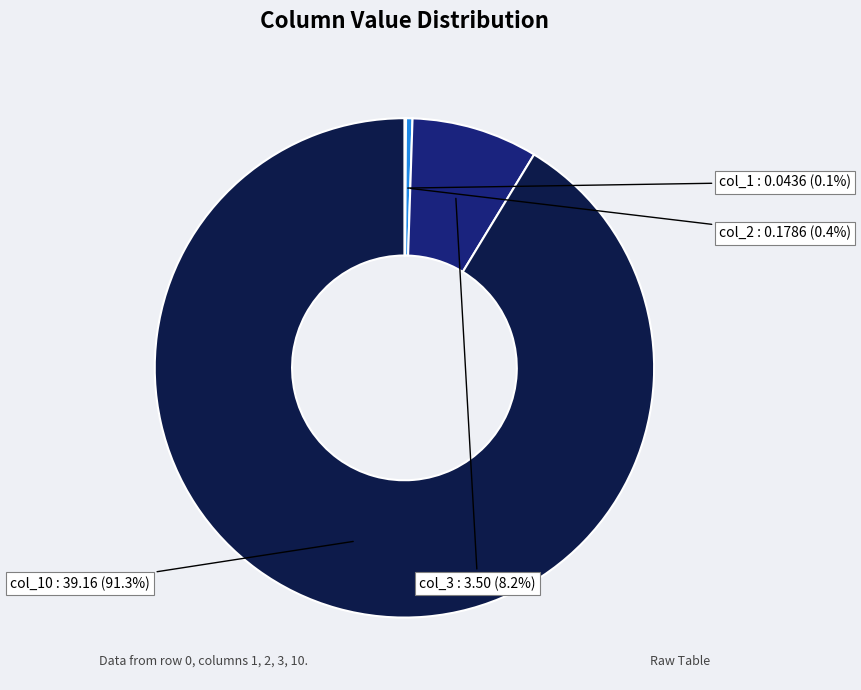

Does any single category account for the majority?

Yes